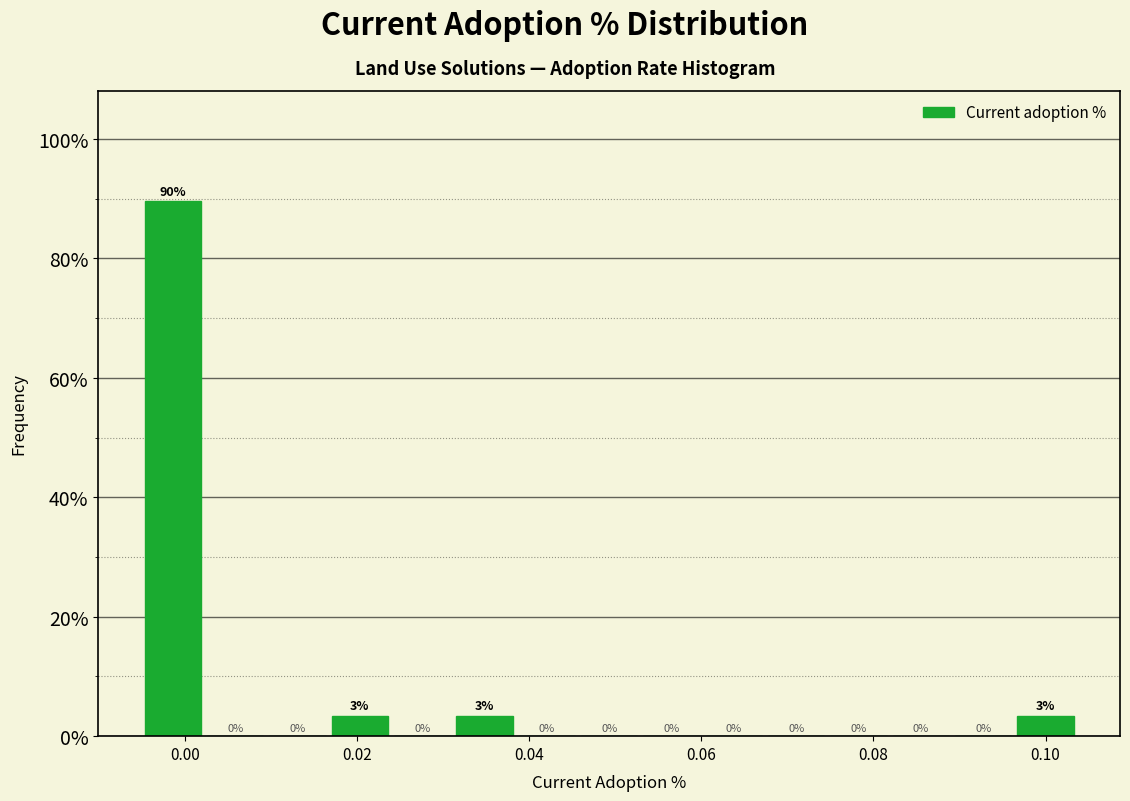

Around what value on the x-axis is the tallest bar? Give the approximate position of its centre, as read against the axis.

-0.002